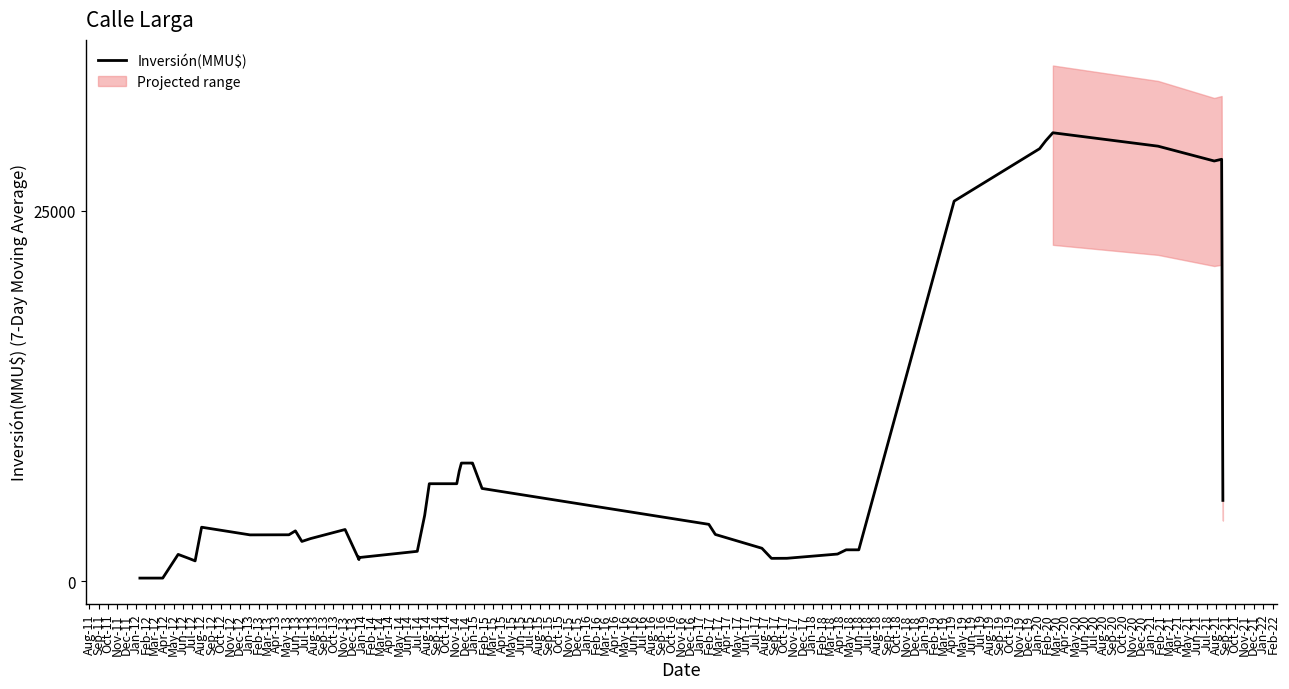

How many interior local peaks (higher than both neighbors) does the data have?

7